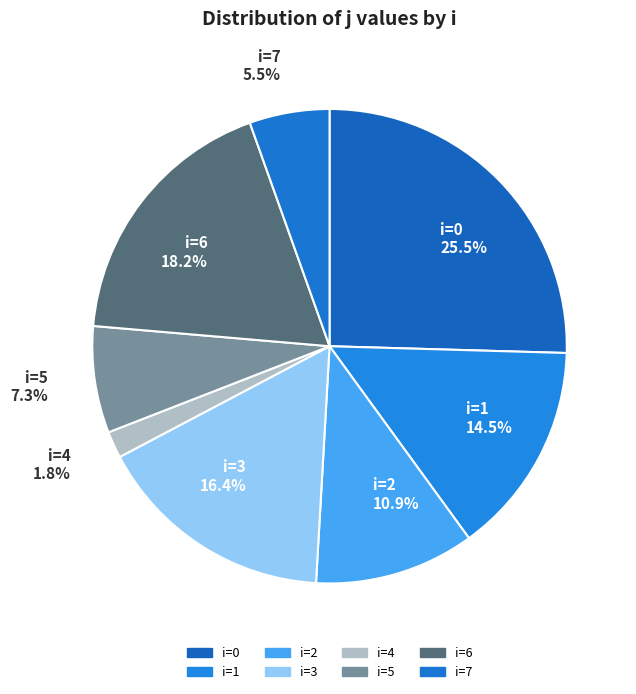

How many segments does this pie chart have?

8